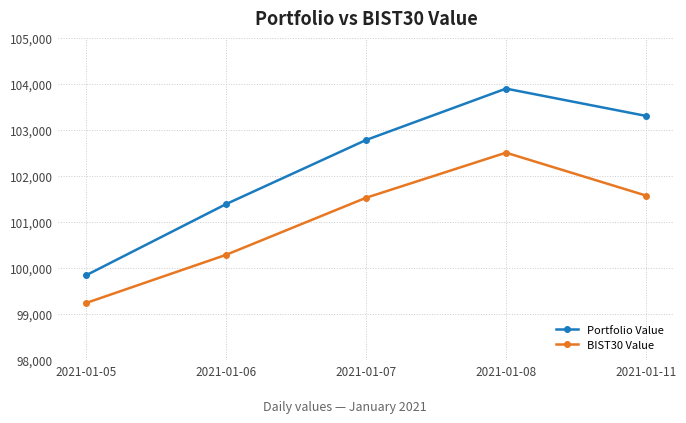

Rank the series by their maximum value, from highest to lowest.

Portfolio Value, BIST30 Value